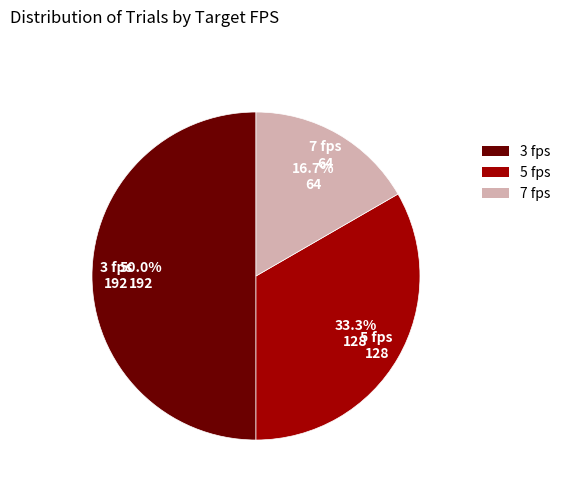

Count the number of slices in the pie.

3